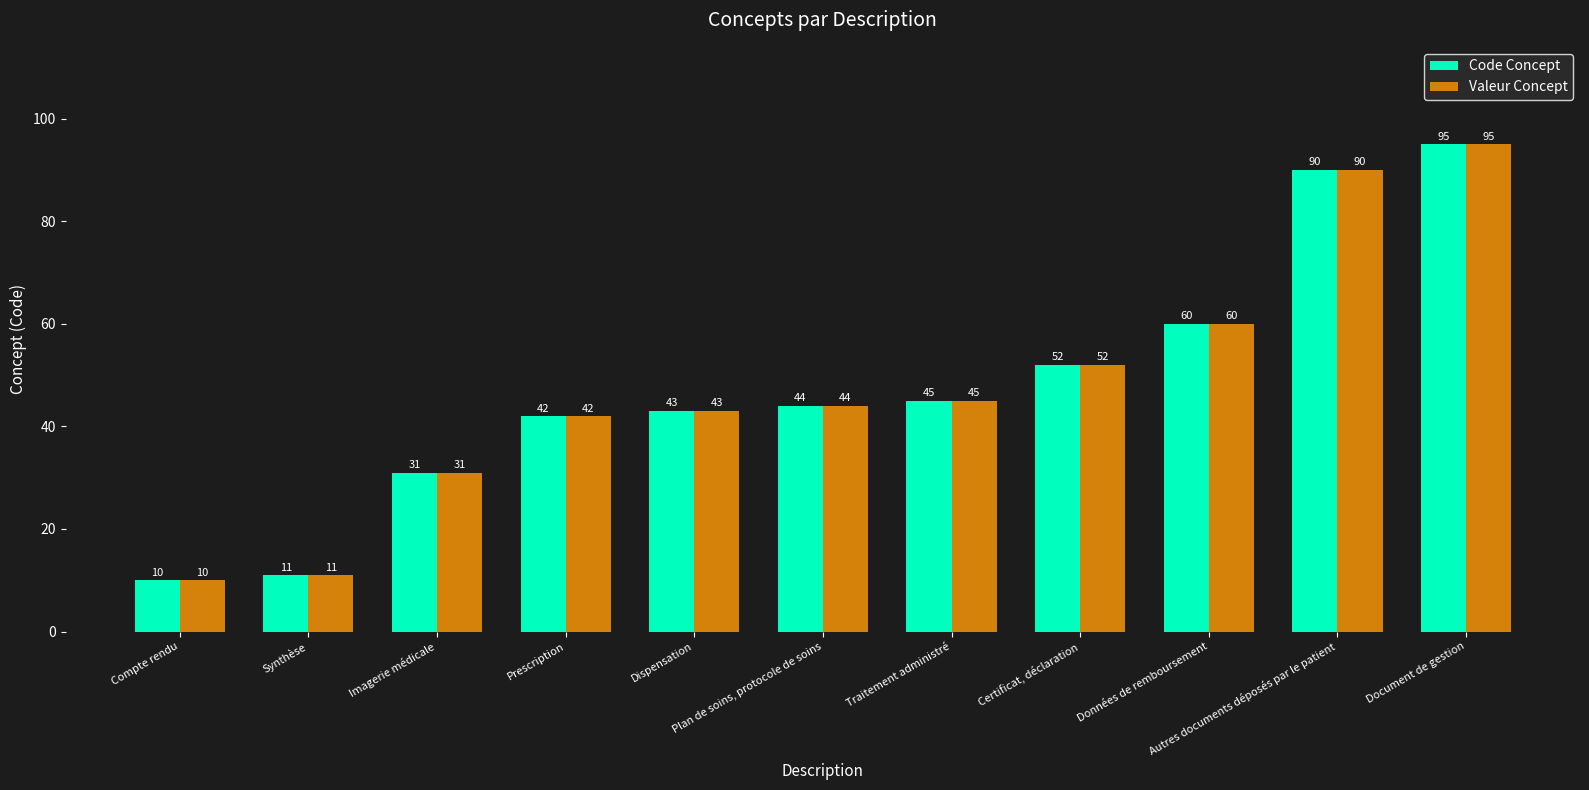

What is the average value of the Valeur Concept series?

48